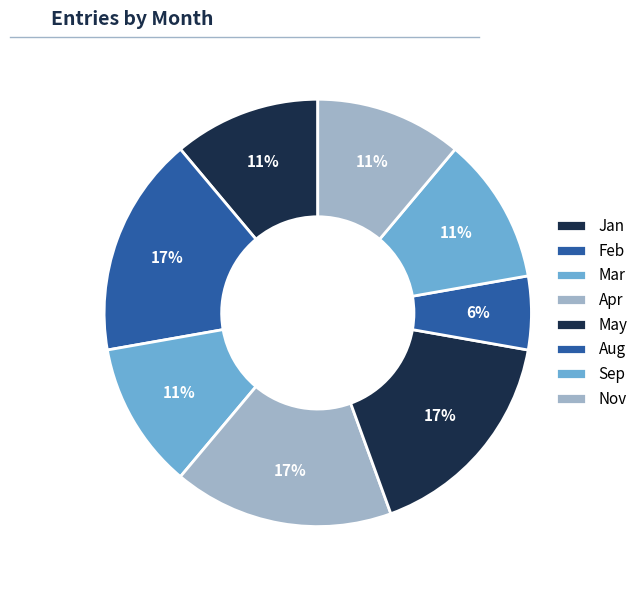

True or false: Nov accounts for 16% of the total.

False